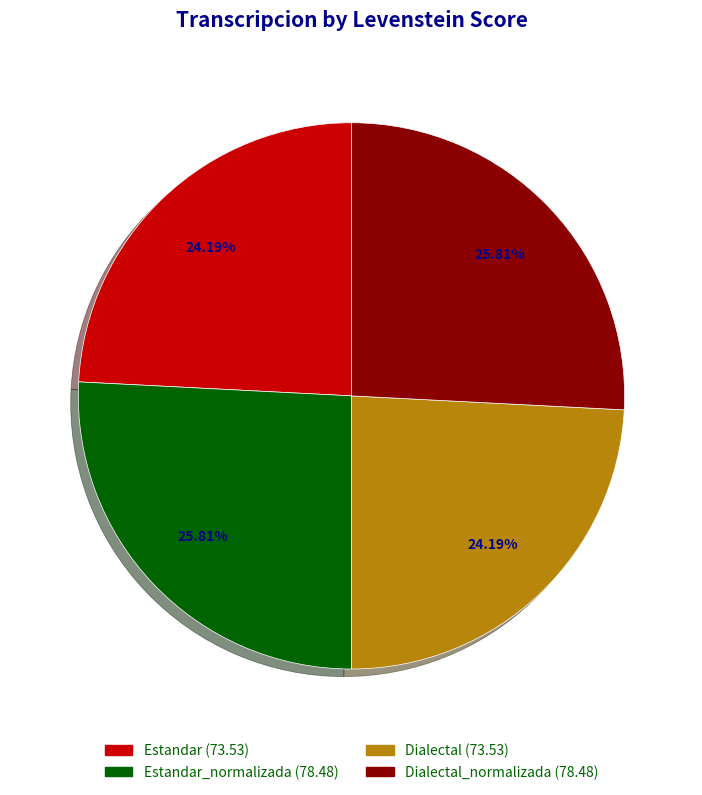

To the nearest percent, what is the average slice percentage?

25%